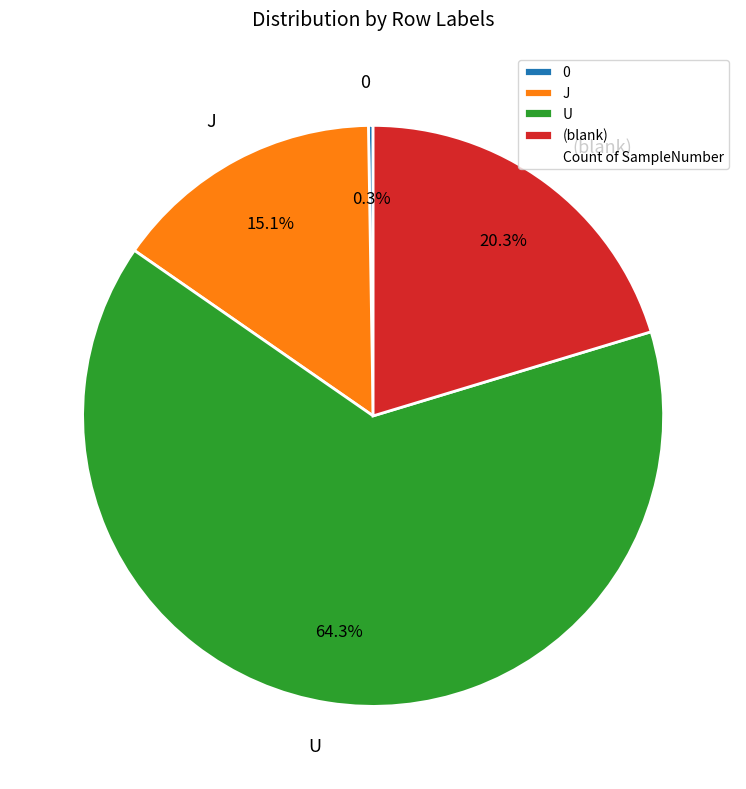

Which has a higher value, J or U?

U